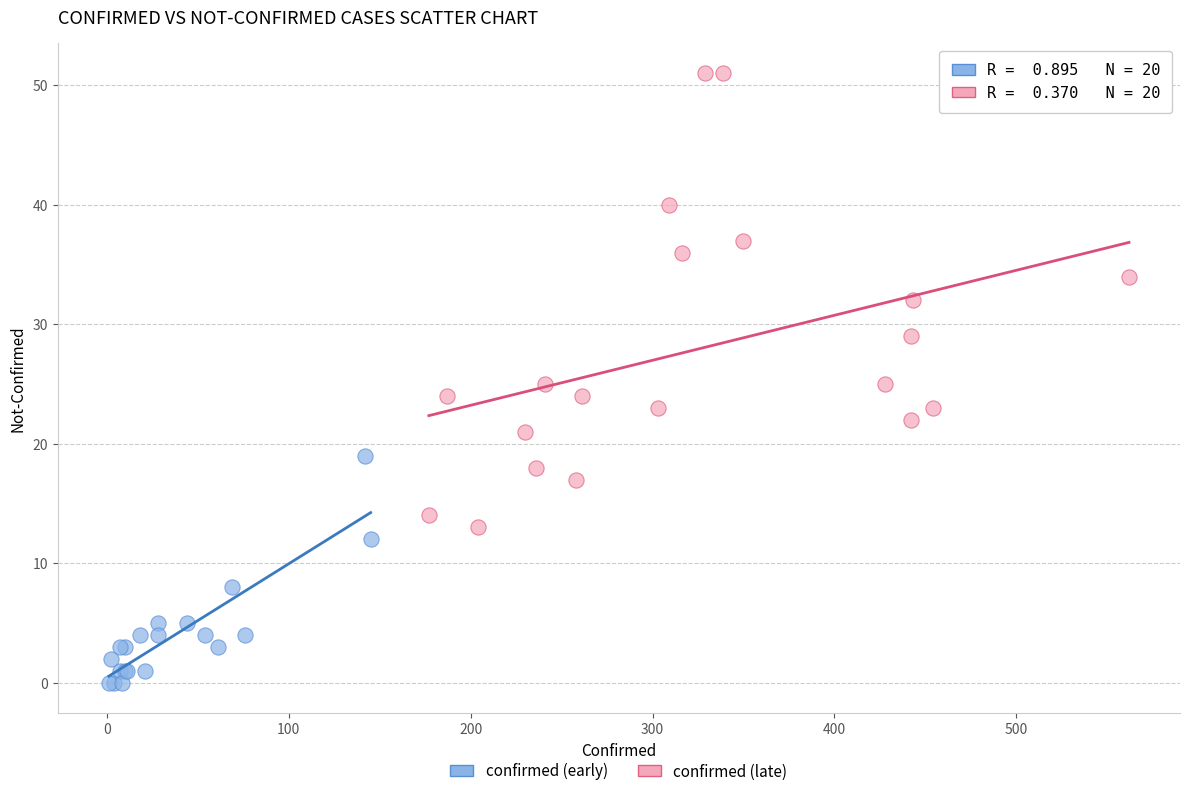

What are all the series names shown in the legend?

confirmed (early), confirmed (late)